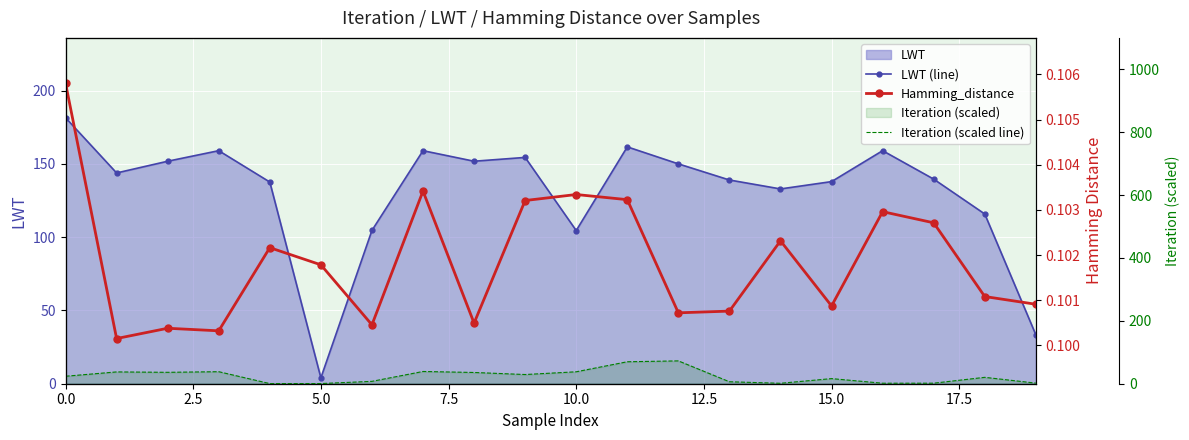

What is the difference between the LWT (line) values at 7.5 and 13?

20.0